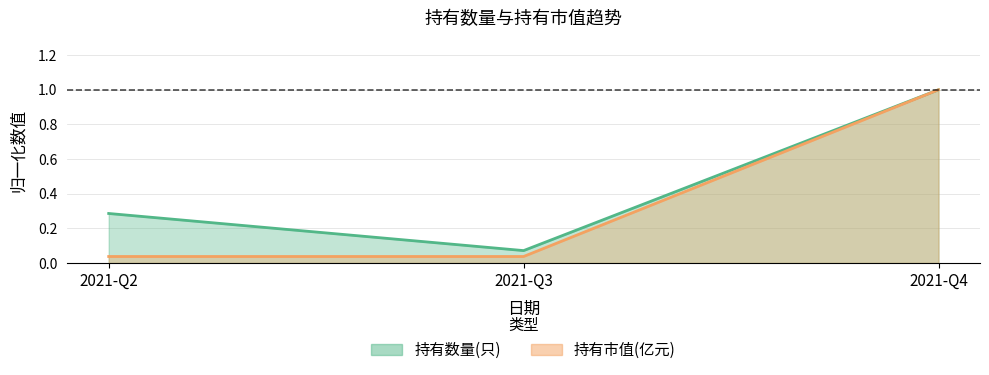

Which series has the largest range (max minus min)?

持有市值(亿元)